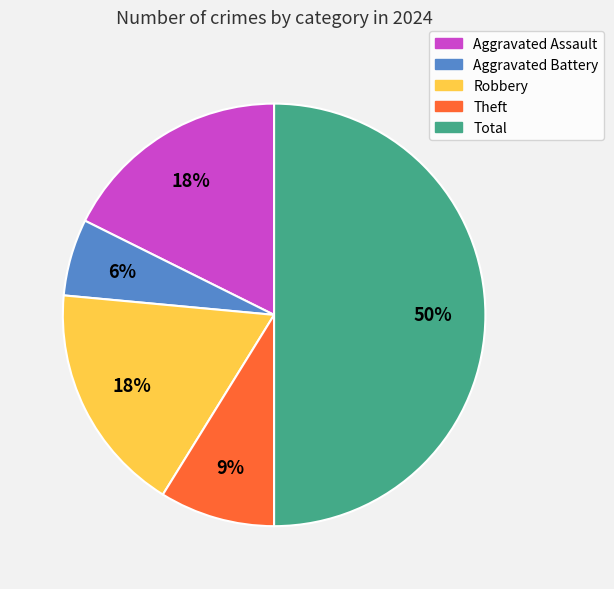

Does Aggravated Assault represent more than half of the total?

No